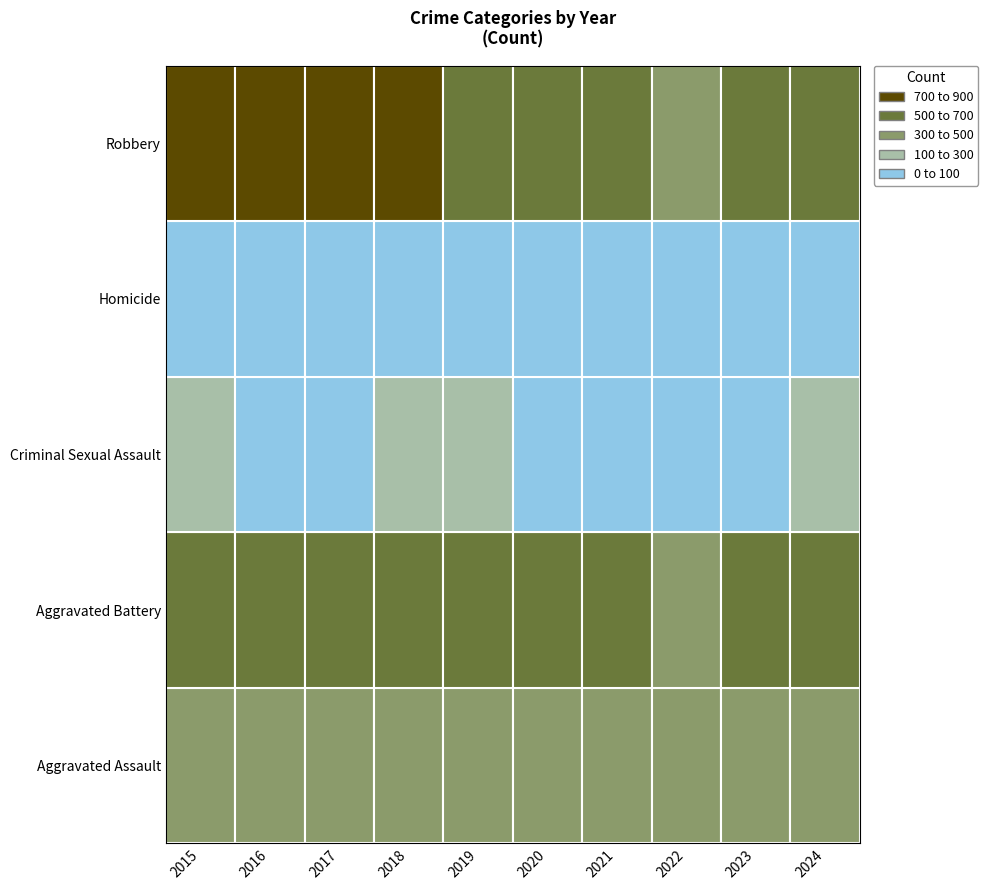

How many bars are there in total?

50